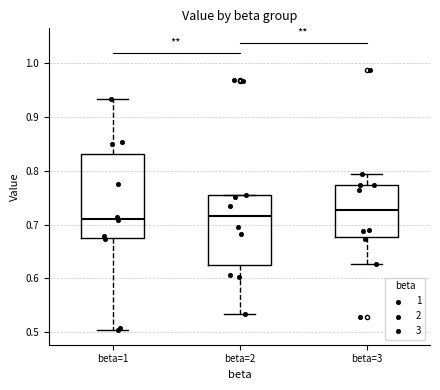

Which box is the tallest, from its lower edge to its upper edge?

beta=1